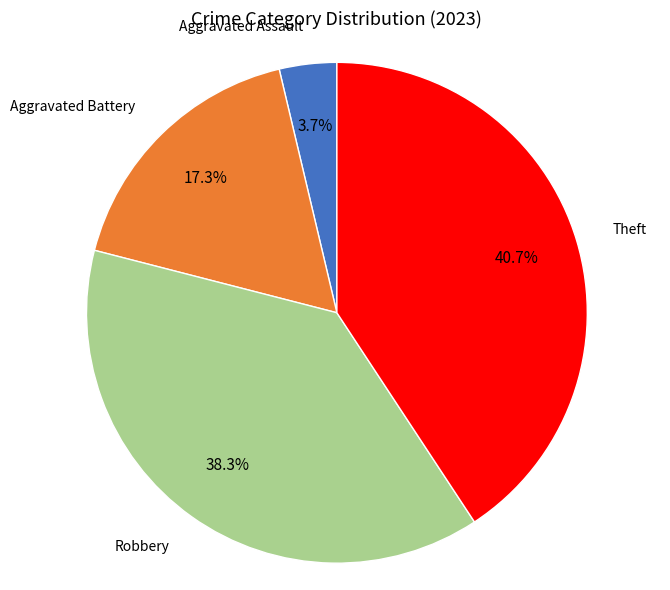

Is there any slice that represents more than half of the pie?

No